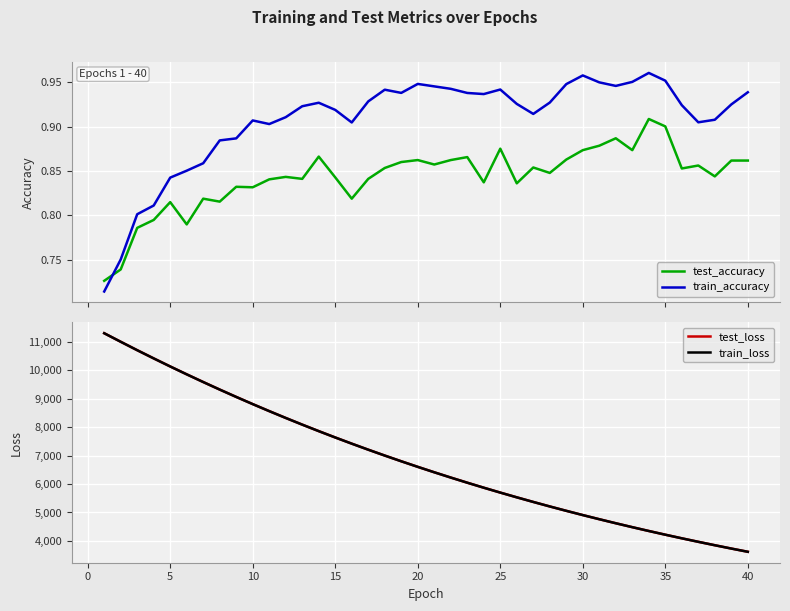

Rank the series by their maximum value, from highest to lowest.

test_loss, train_loss, train_accuracy, test_accuracy